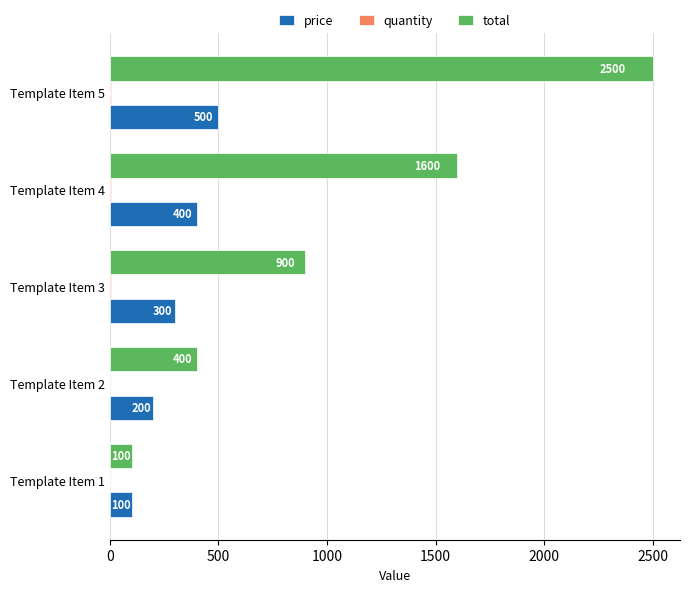

True or false: total has a value of 1600 at Template Item 4.

True